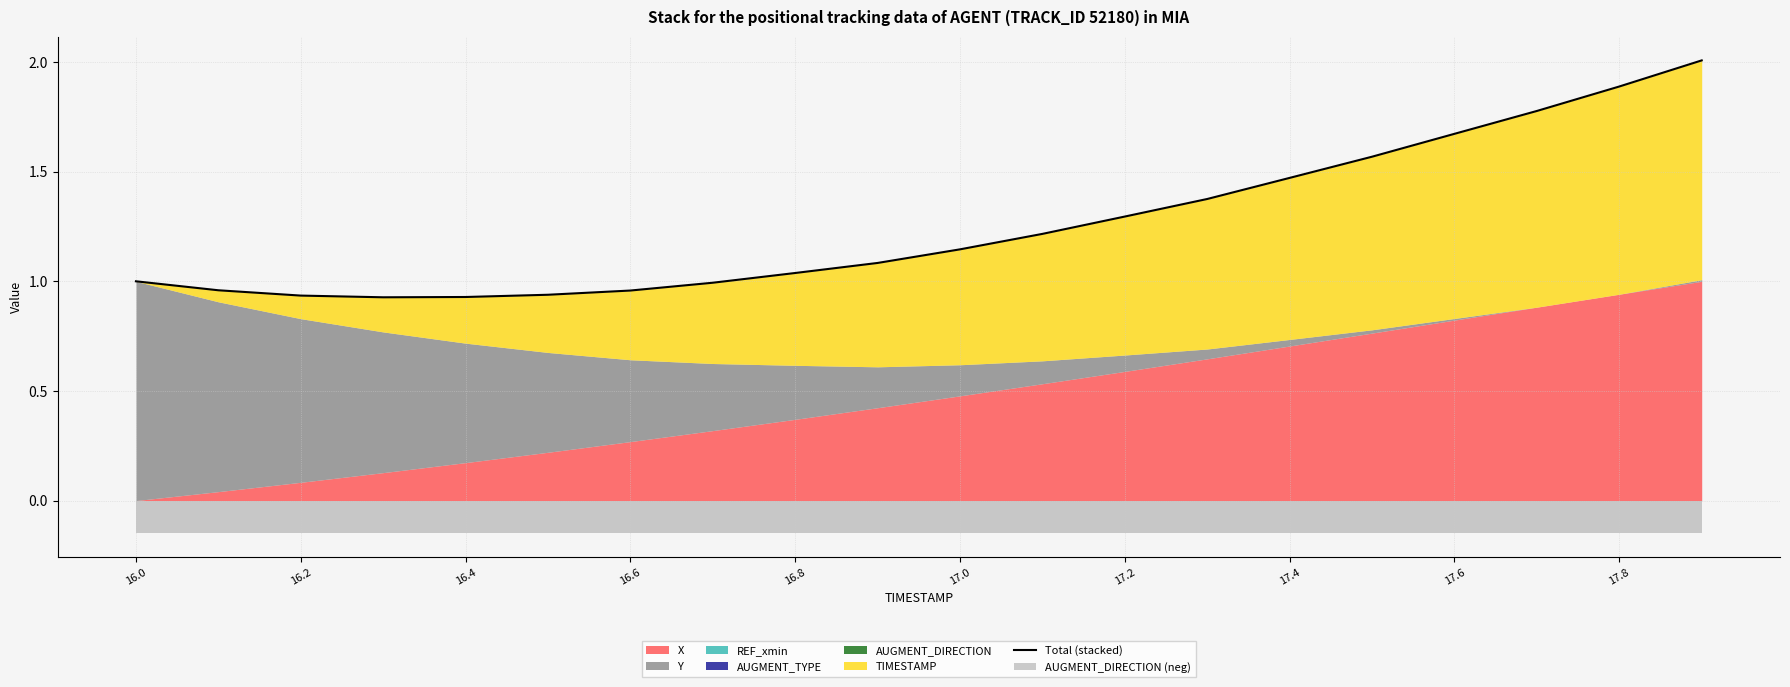

True or false: the data shows 0.6 at 16.0.

False